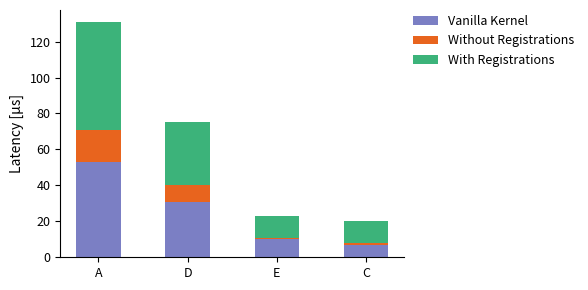

What is the lowest value of the Vanilla Kernel series?

7